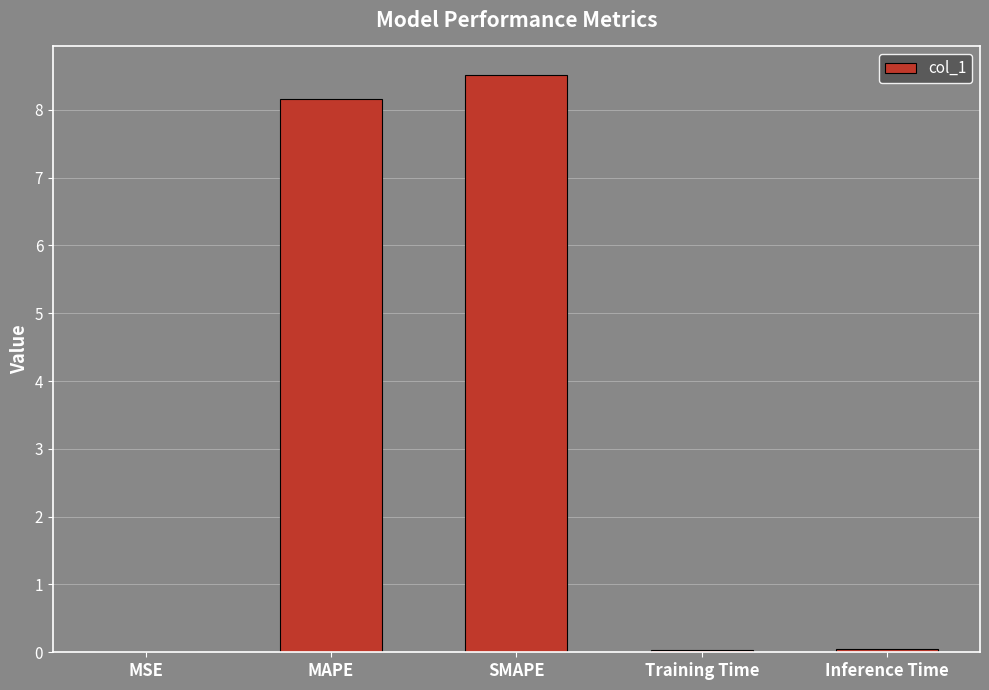

What is the maximum value shown in the chart?

8.5